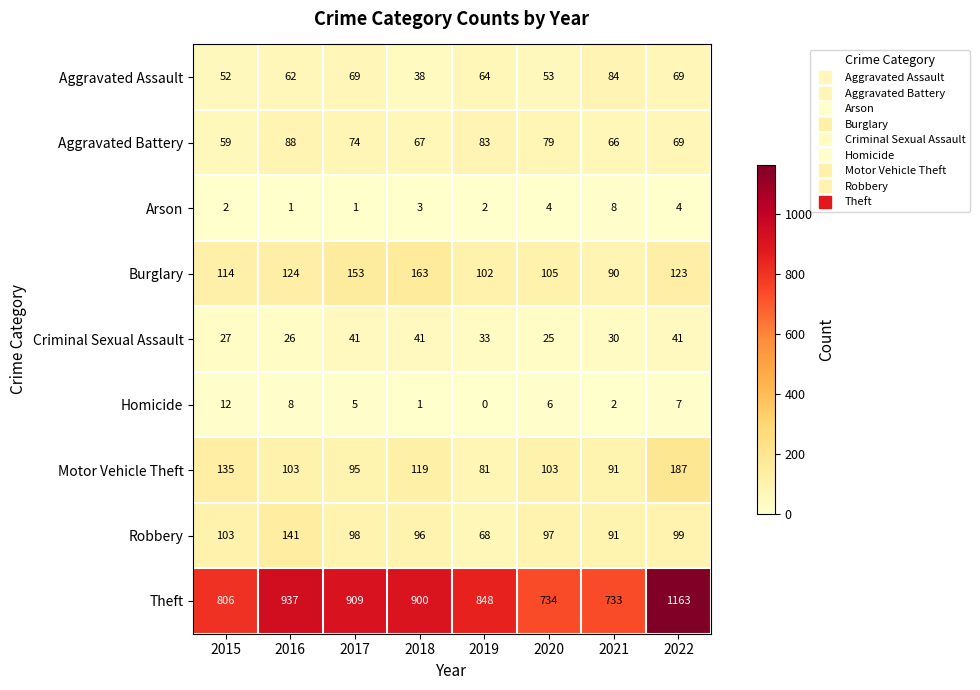

At which label does Aggravated Assault first exceed 64?

2017